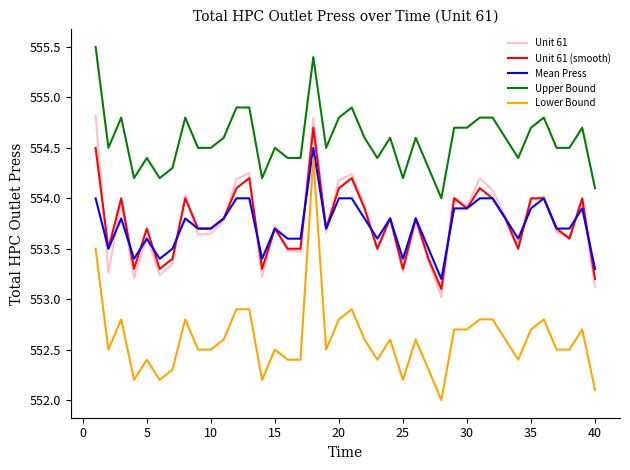

True or false: Unit 61 and Lower Bound cross at least once.

False